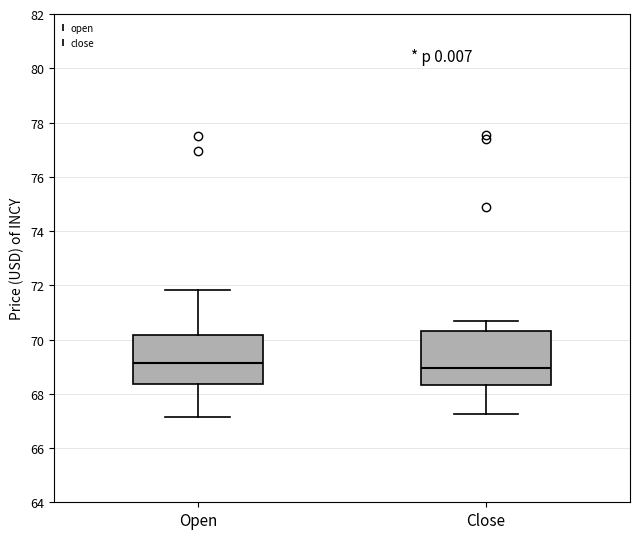

Which box has the highest median line?

Open